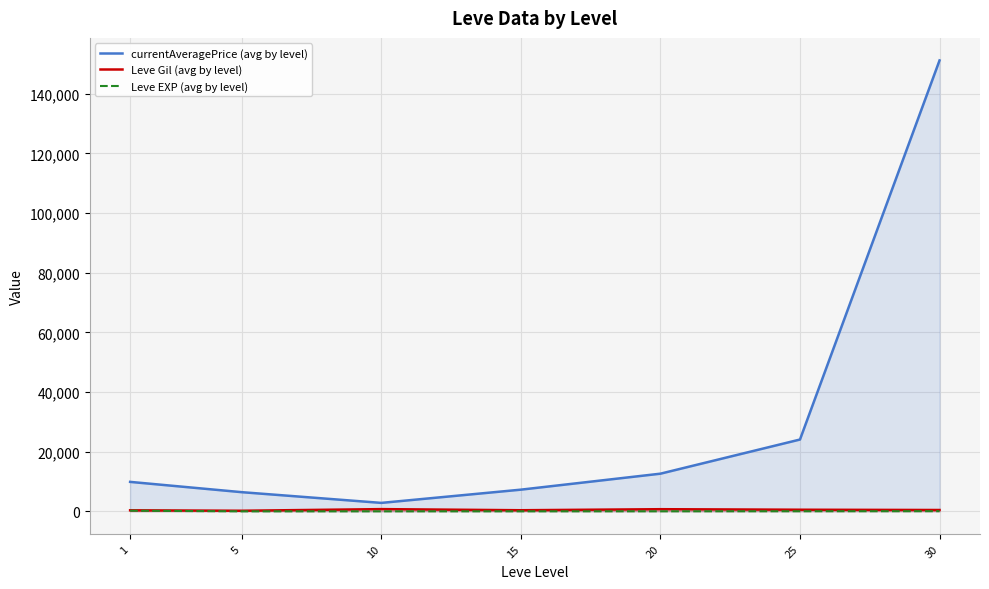

What is the difference between the highest and lowest values at 15?

7260.0